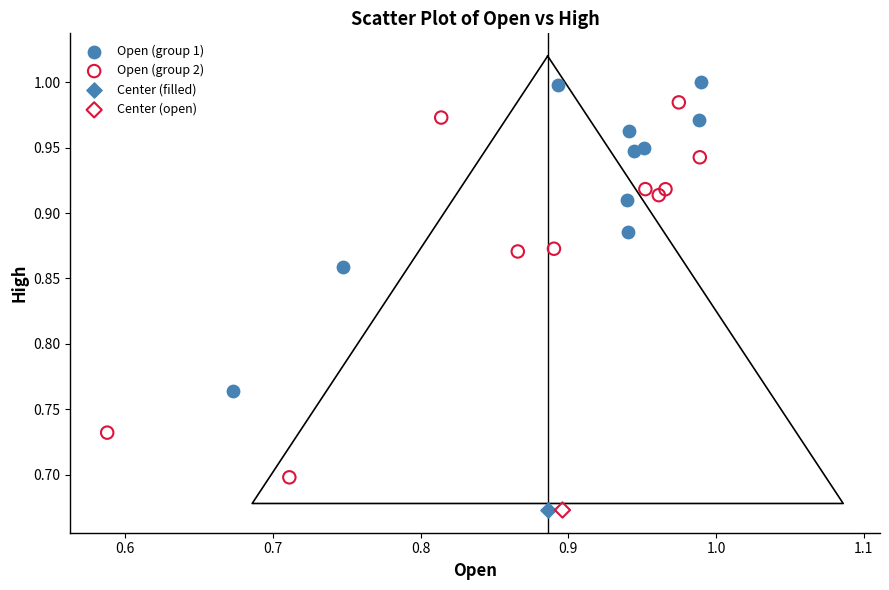

What are all the series names shown in the legend?

Open (group 1), Open (group 2), Center (filled), Center (open)